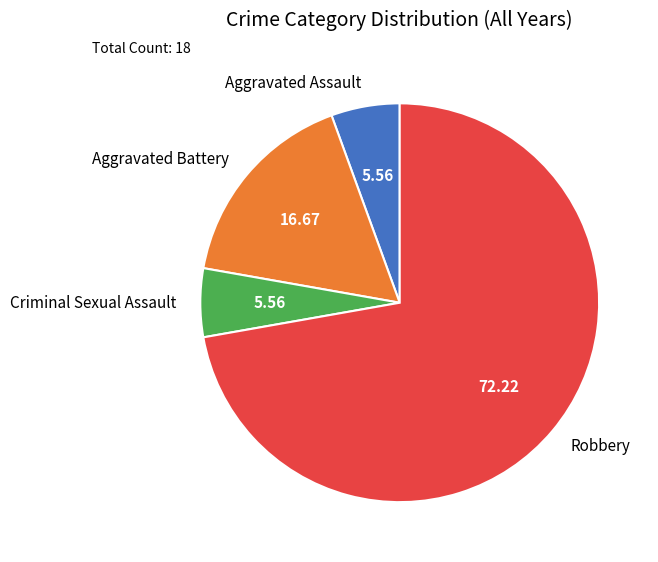

Combined, do Robbery and Criminal Sexual Assault account for over 50%?

Yes